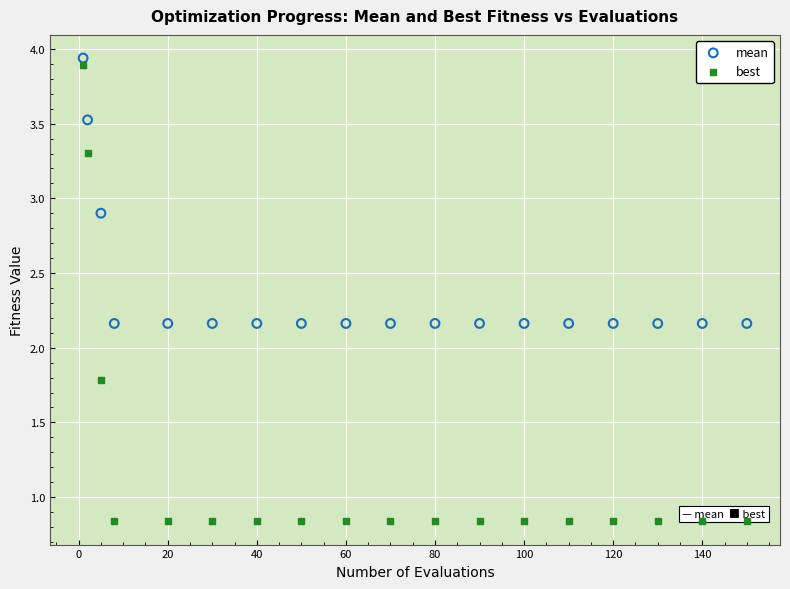

Across all data points, what is the range of Y values (max minus min)?

3.1